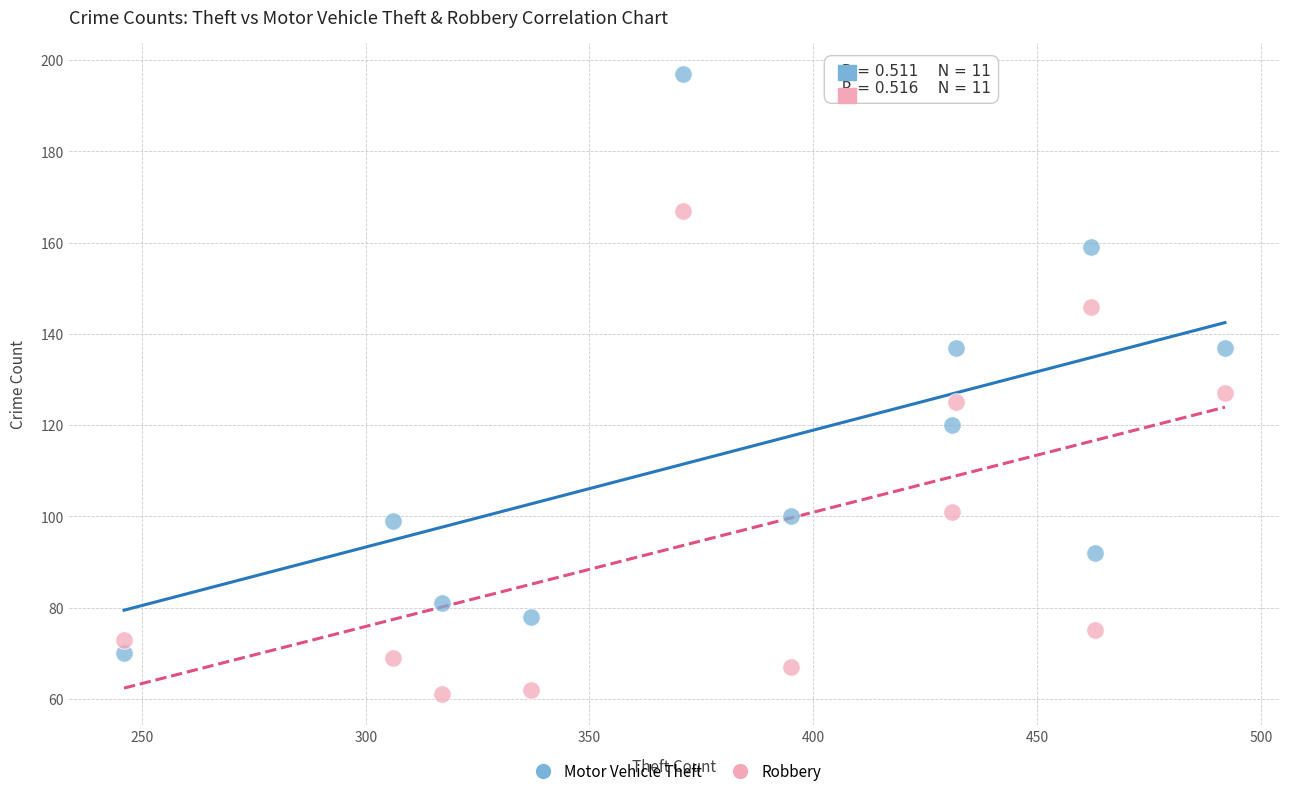

Which series has the largest Y range (max minus min)?

Motor Vehicle Theft